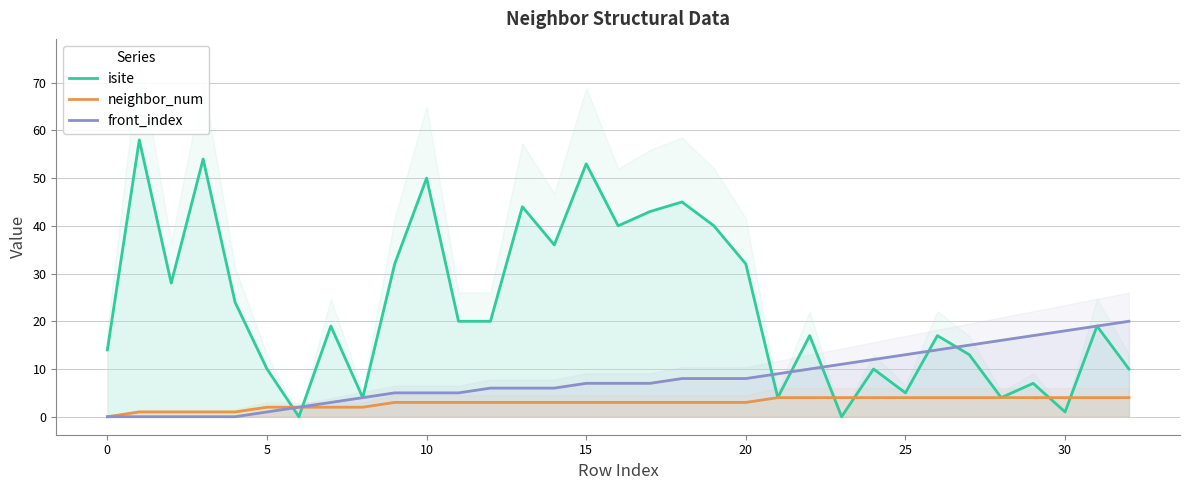

True or false: neighbor_num and front_index cross at least once.

False